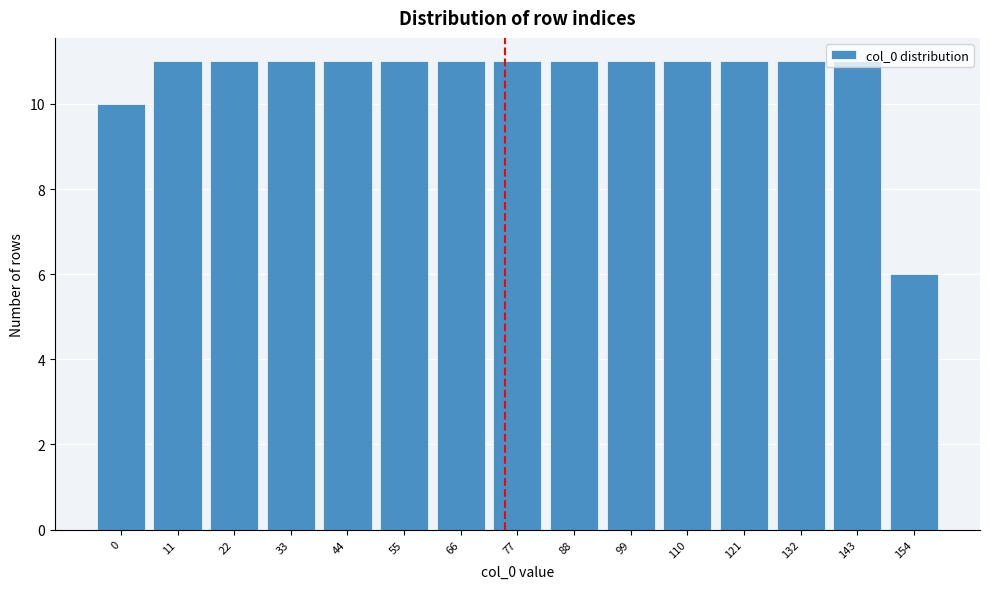

What is the smallest value displayed?

6